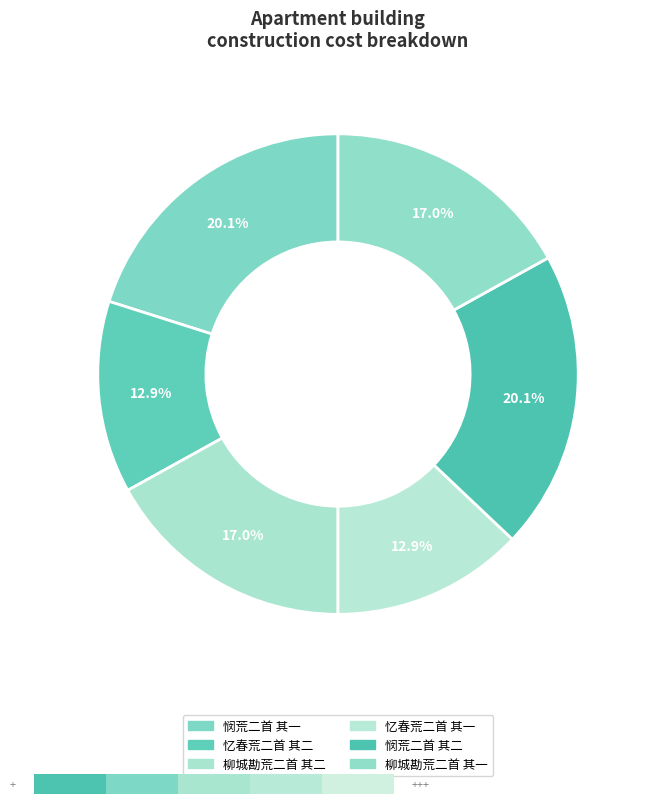

Which category has the biggest portion of the pie?

悯荒二首 其二